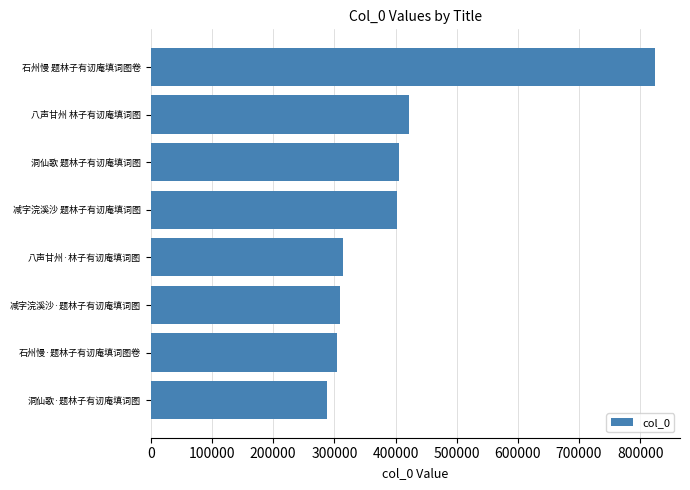

At which category does the chart reach its peak across all series?

石州慢 题林子有讱庵填词图卷